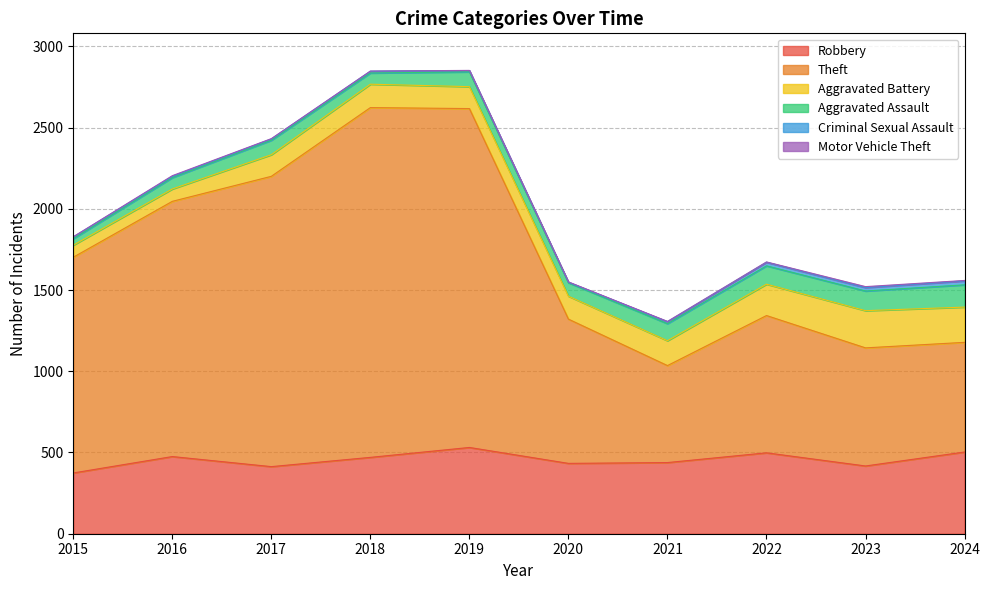

What is the value of the Robbery point at the 4th from the left?

470